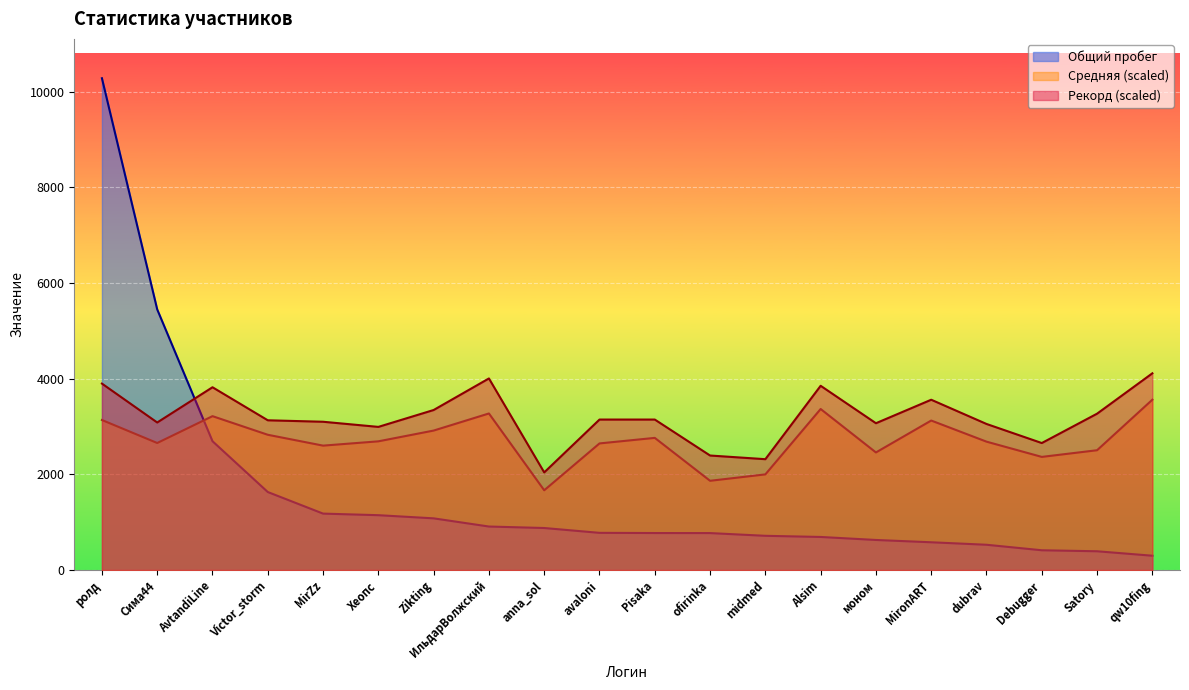

What is the label of the 19th point from the left?

Satory